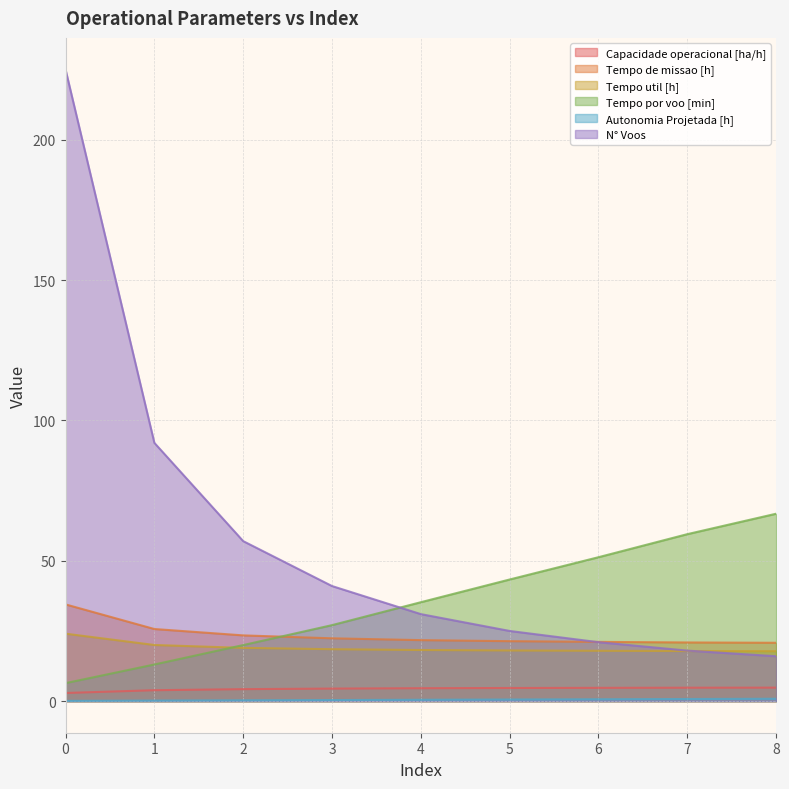

Which has a higher value, 7 or 4?

7